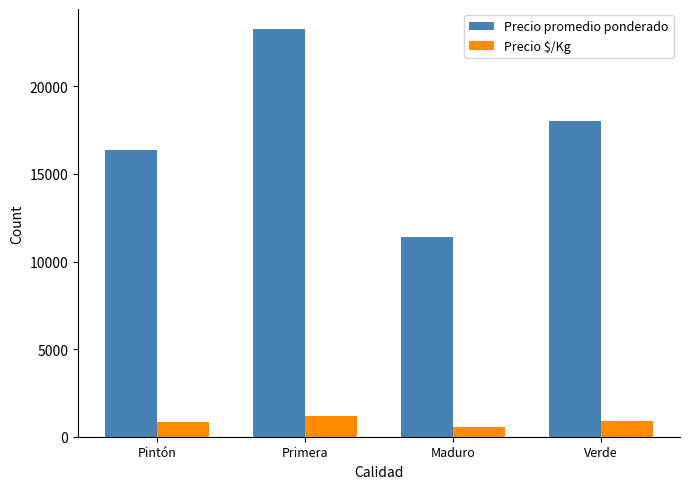

What is the highest value of the Precio promedio ponderado series?

23250